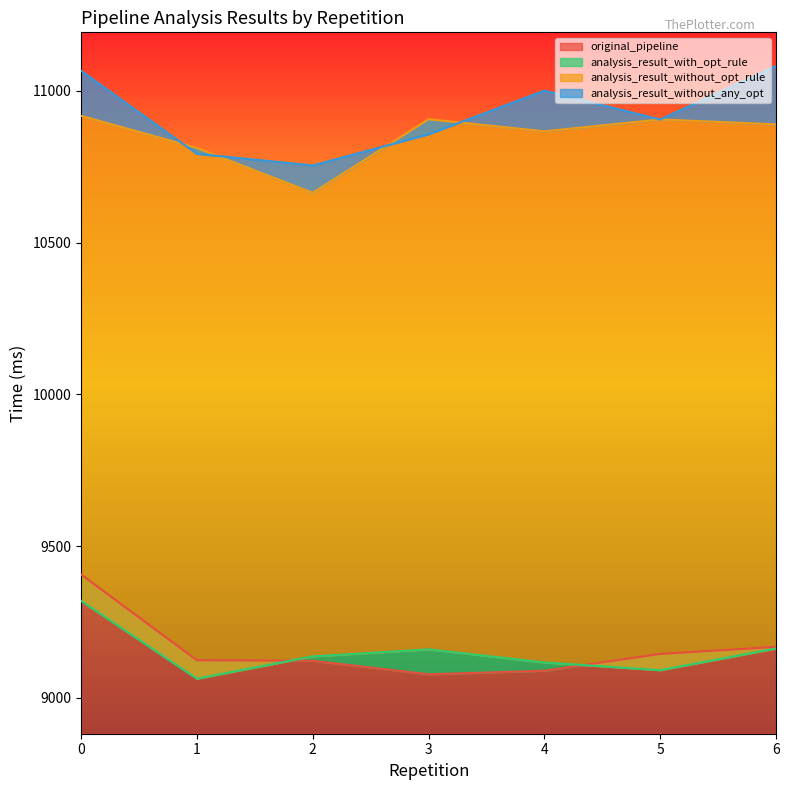

True or false: analysis_result_without_any_opt and original_pipeline intersect in this chart.

False